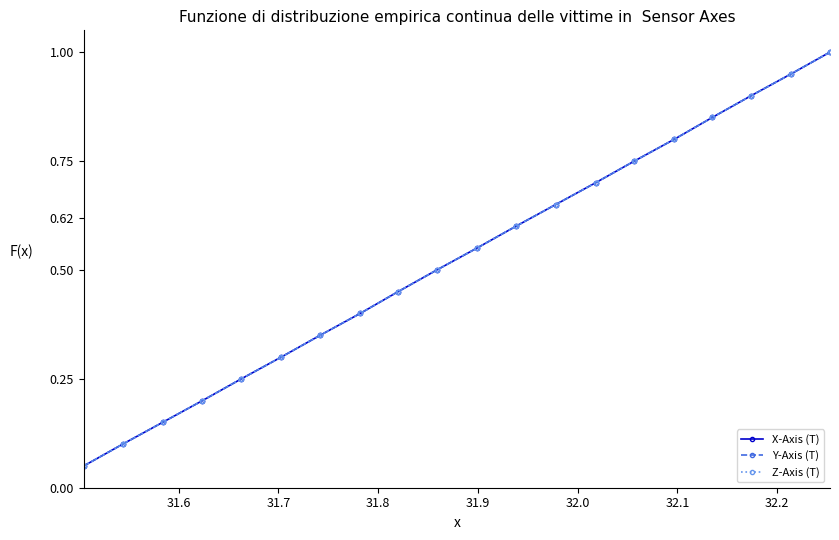

Does the chart have visible grid lines?

No